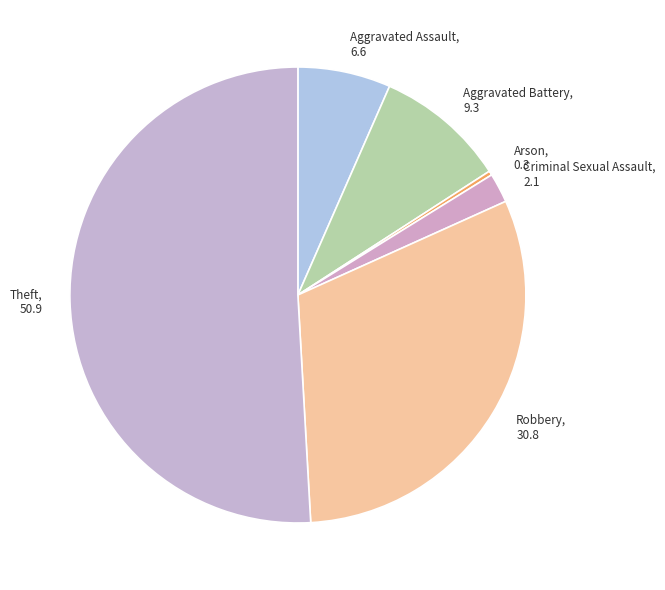

Is the sum of Robbery and Aggravated Assault greater than half?

No